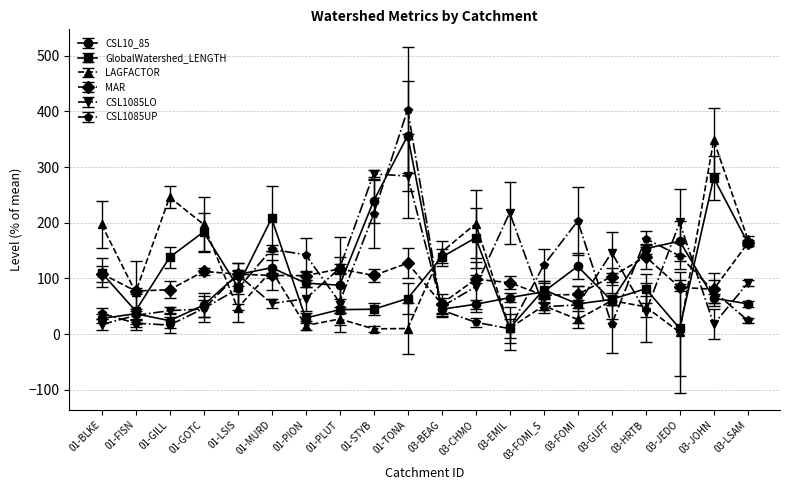

How many data points in LAGFACTOR are less than 59?

10